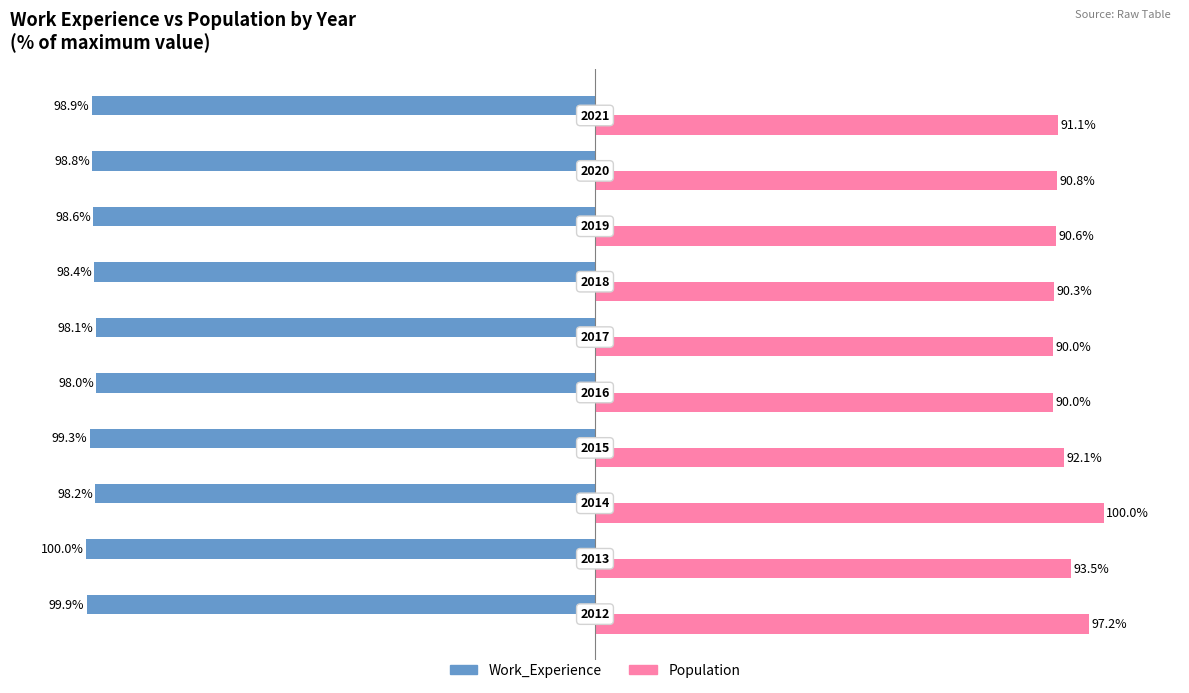

What is the value of the Population bar at the 9th from the left?

90.8